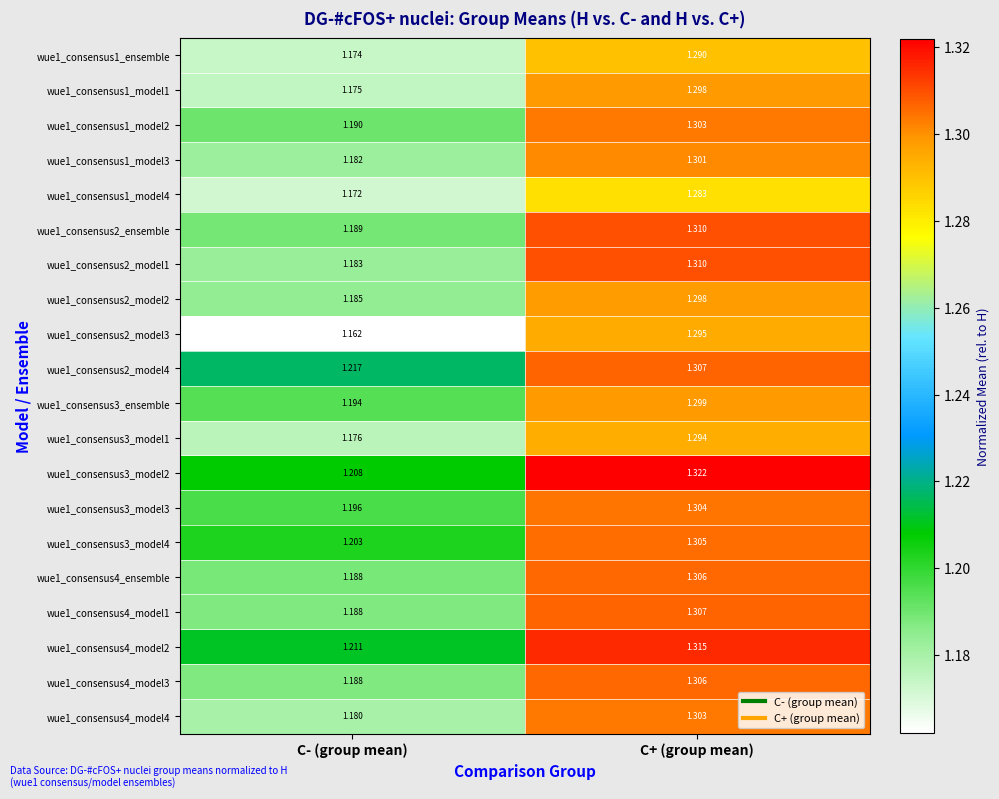

Rank the categories by wue1_consensus3_model3 value from lowest to highest.

C- (group mean), C+ (group mean)